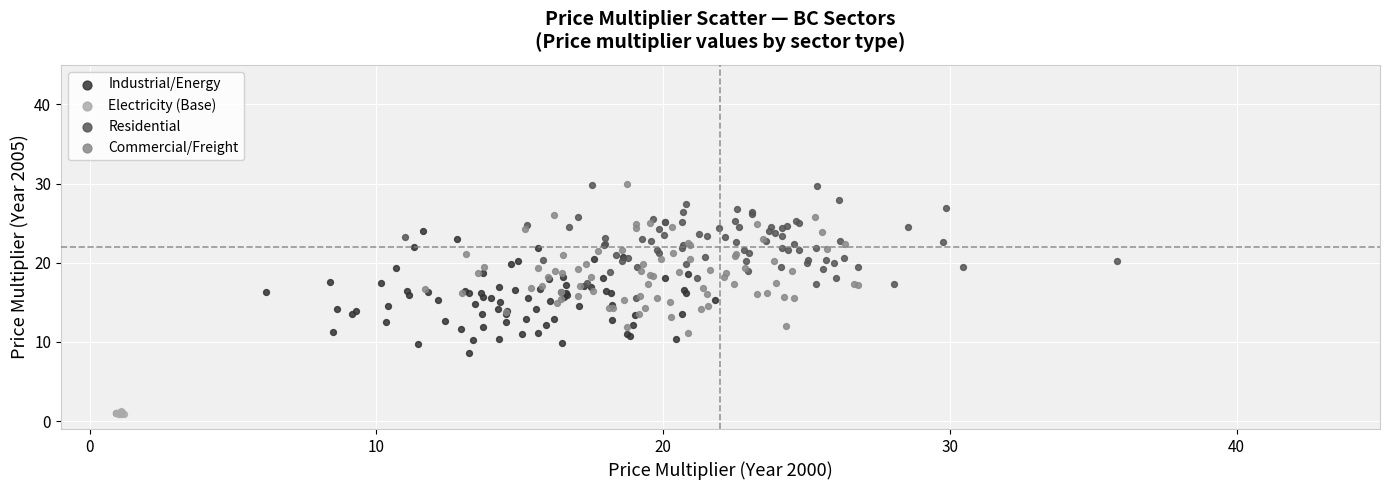

Which series reaches the minimum Y coordinate?

Electricity (Base)